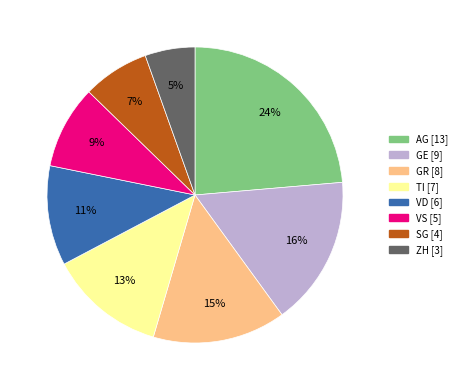

What is the smallest slice in the pie chart?

ZH